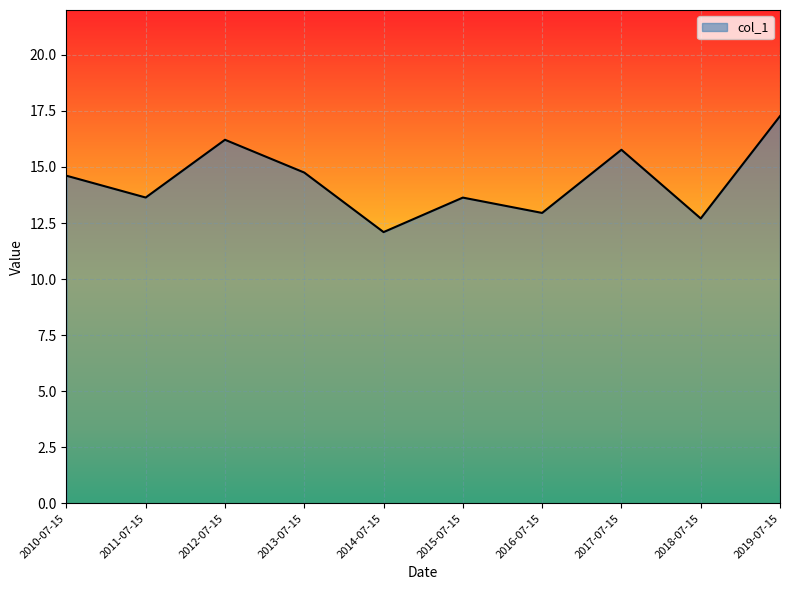

Reading left to right, list all the values displayed in this chart.

14.6	13.6	16.2	14.8	12.1	13.6	13.0	15.8	12.7	17.3